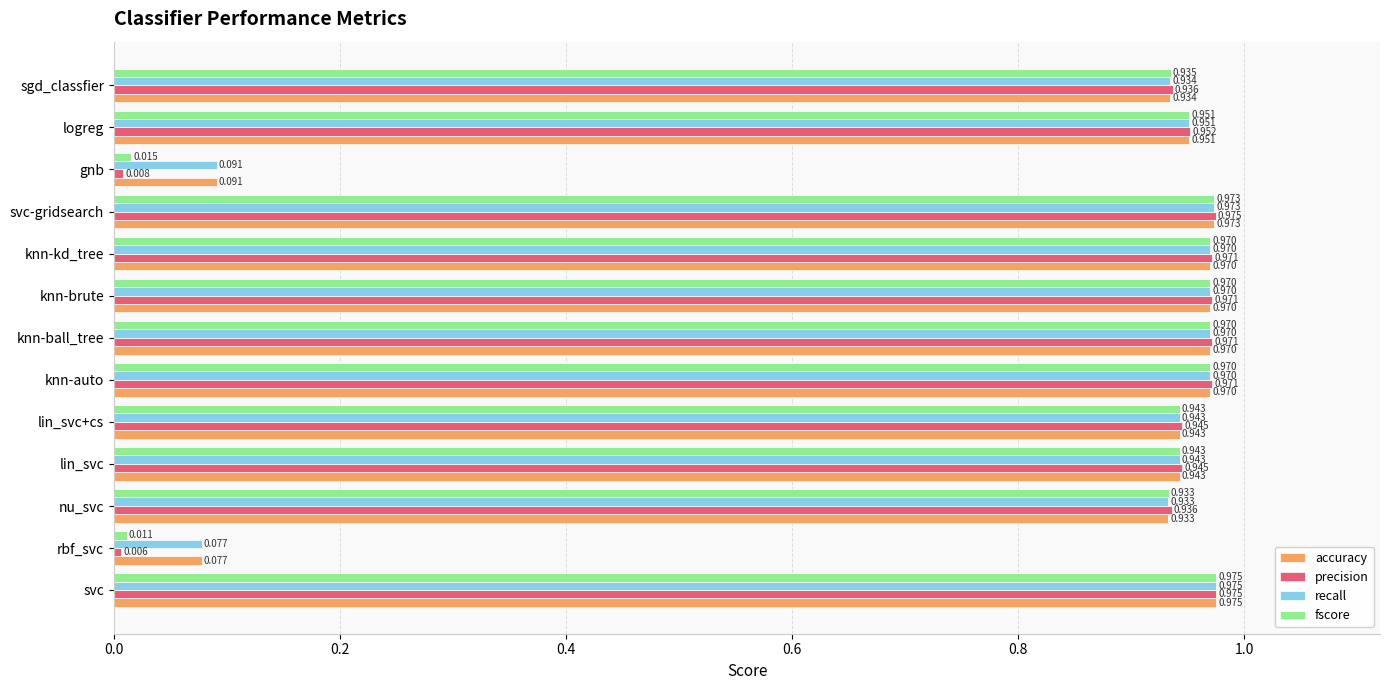

Which label corresponds to the smallest value in the chart?

rbf_svc